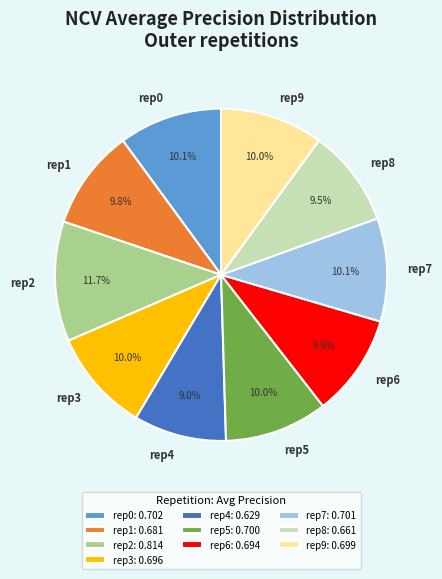

Do rep5 and rep7 together represent more than half of the pie?

No